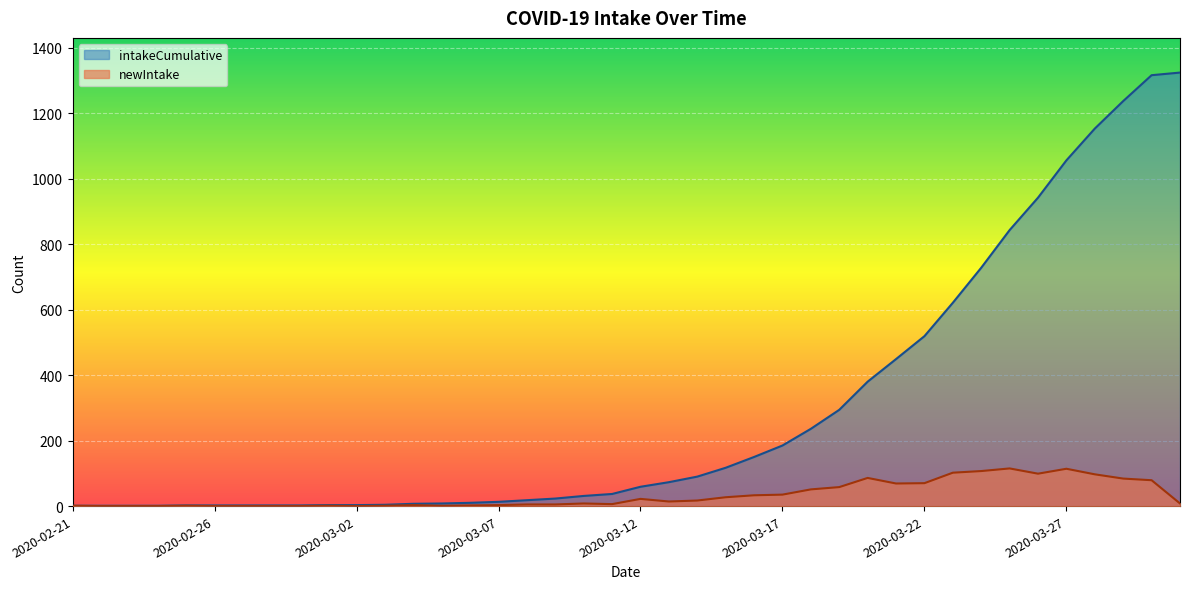

At 2020-03-03, list the series in order from smallest to largest.

newIntake, intakeCumulative